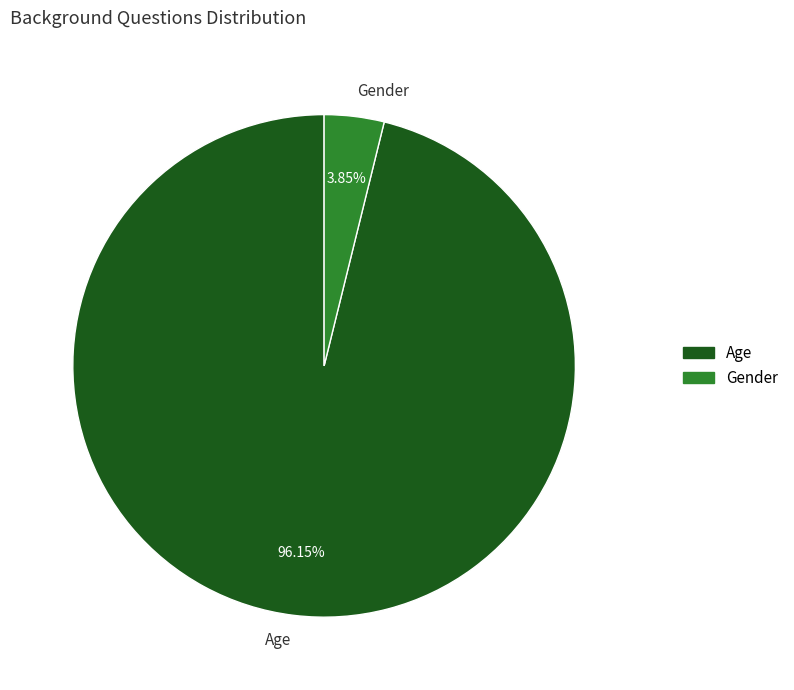

Count the number of slices in the pie.

2